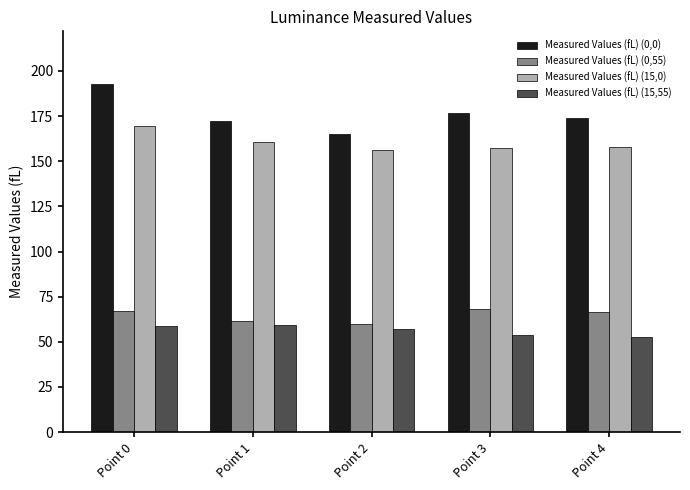

Where does the Measured Values (fL) (15,55) series first go above 57?

Point 0